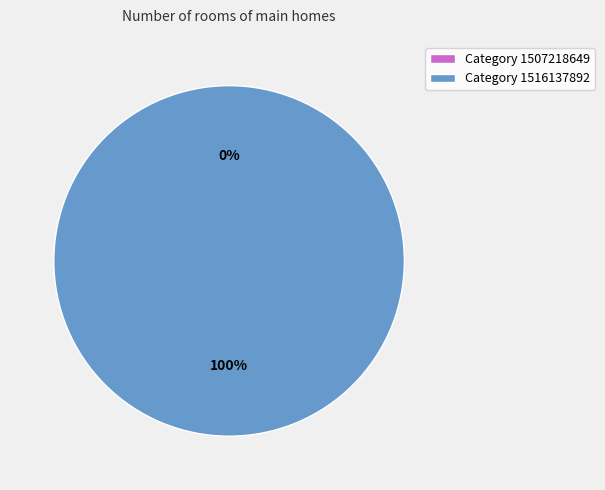

What is the smallest slice in the pie chart?

1507218649